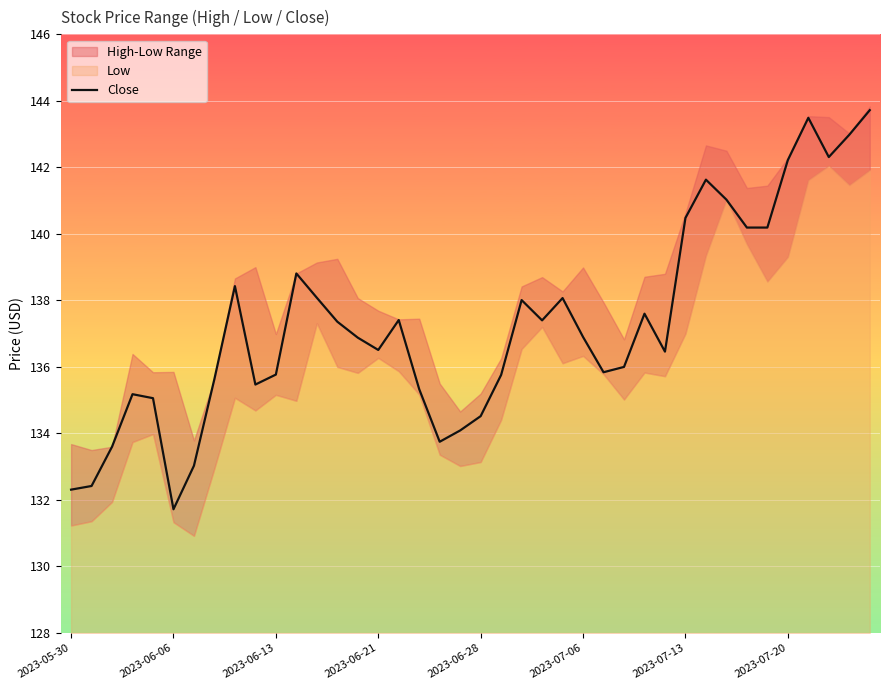

Is it true that Close equals 96.6 at 2023-07-13?

False